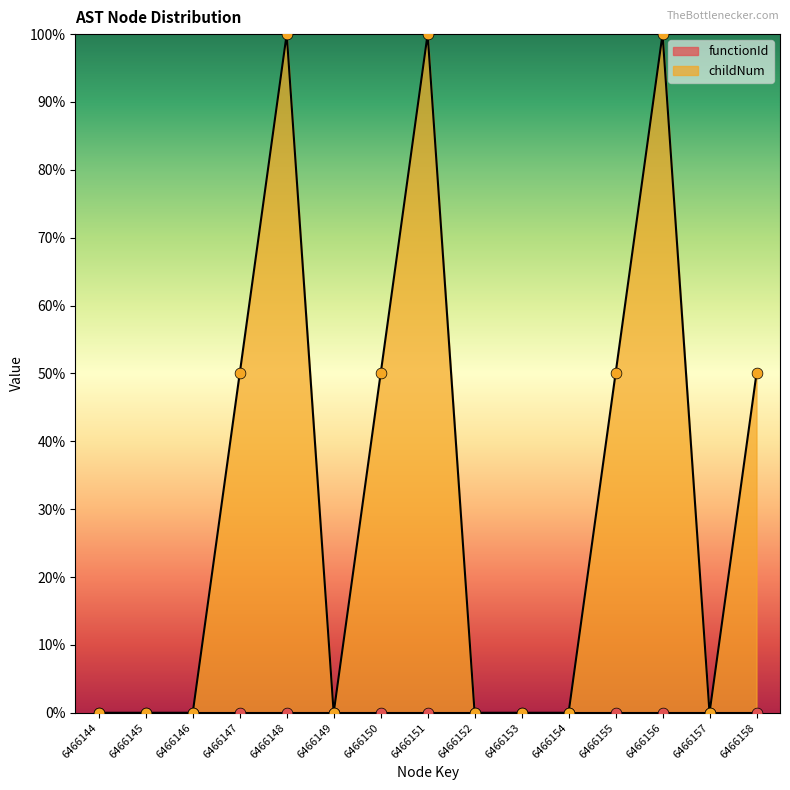

Which has a higher value, 6466157 or 6466145?

6466157